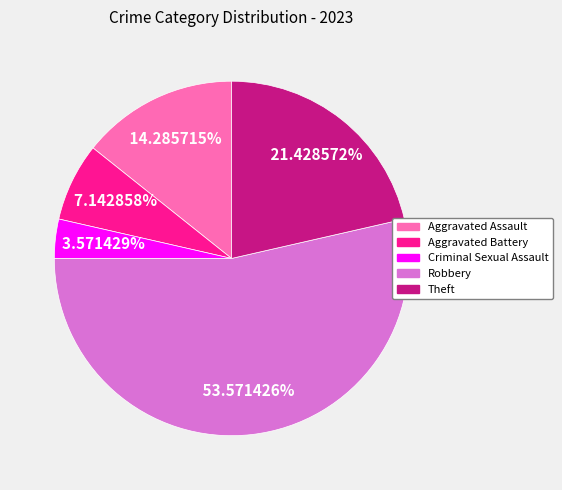

Combined, do Aggravated Assault and Theft account for over 50%?

No